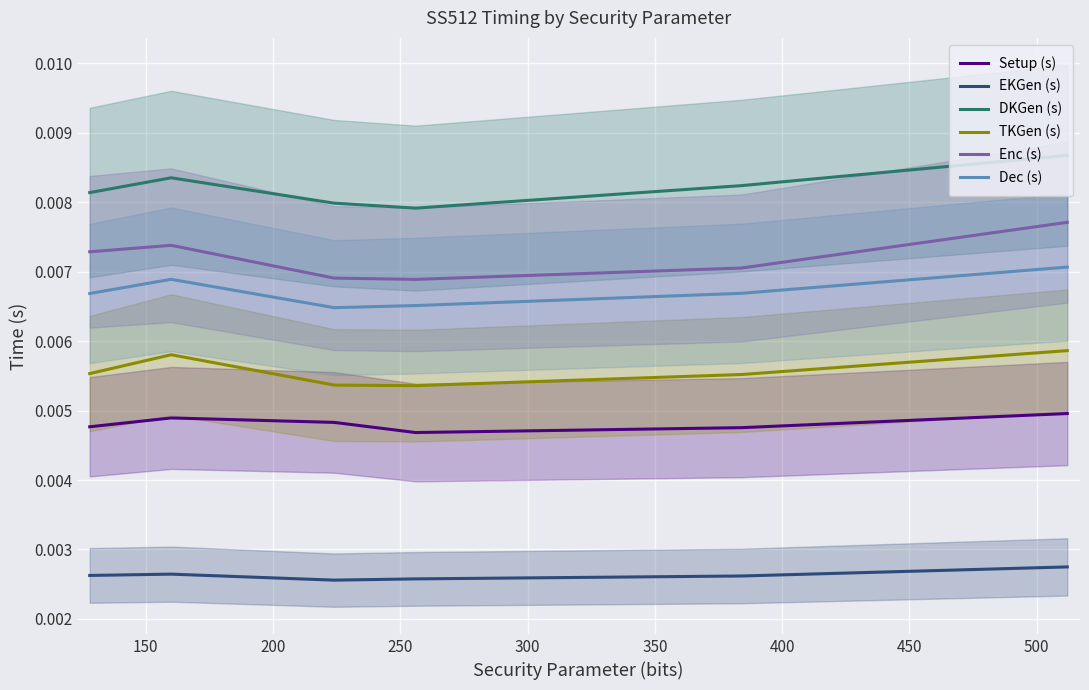

Which series has the largest range (max minus min)?

Enc (s)